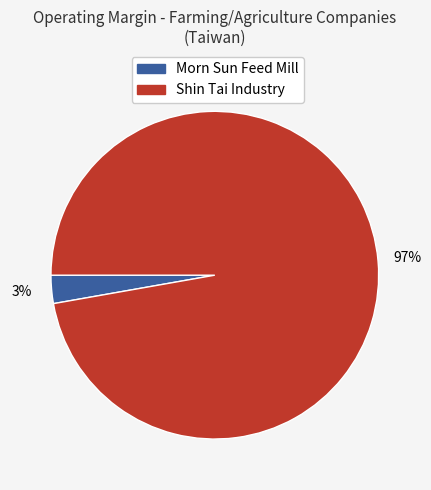

Is there a majority slice in this chart?

Yes